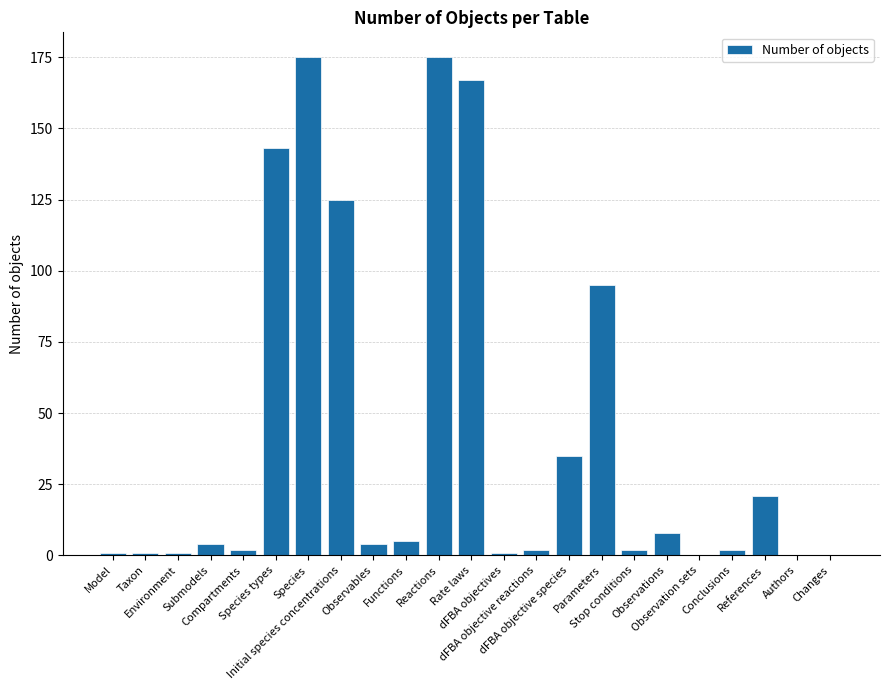

Reading left to right, what are all the values shown in this chart?

1	1	1	4	2	143	175	125	4	5	175	167	1	2	35	95	2	8	0	2	21	0	0